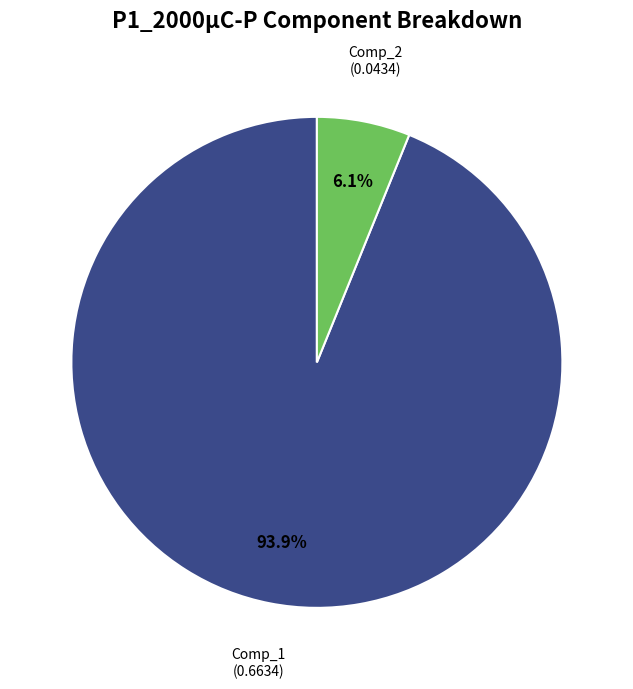

Is there a majority slice in this chart?

Yes